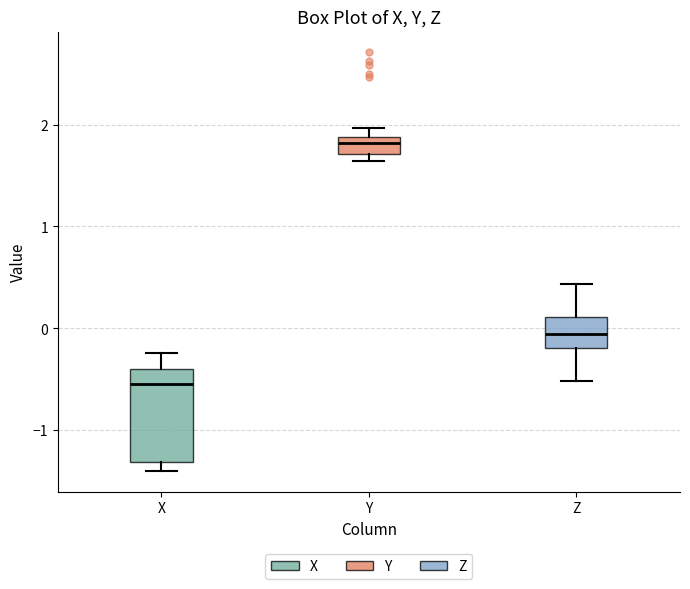

Reading left to right, read every box against the y-axis: the position of its median line, the range the box covers, and the ends of its whiskers. The values are not printed on the chart, so give them approximately, as read against the axis.

X: median -0.6, box -1.3 to -0.4, whiskers -1.4 to -0.2
Y: median 1.8, box 1.7 to 1.9, whiskers 1.6 to 2.0
Z: median -0.1, box -0.2 to 0.1, whiskers -0.5 to 0.4